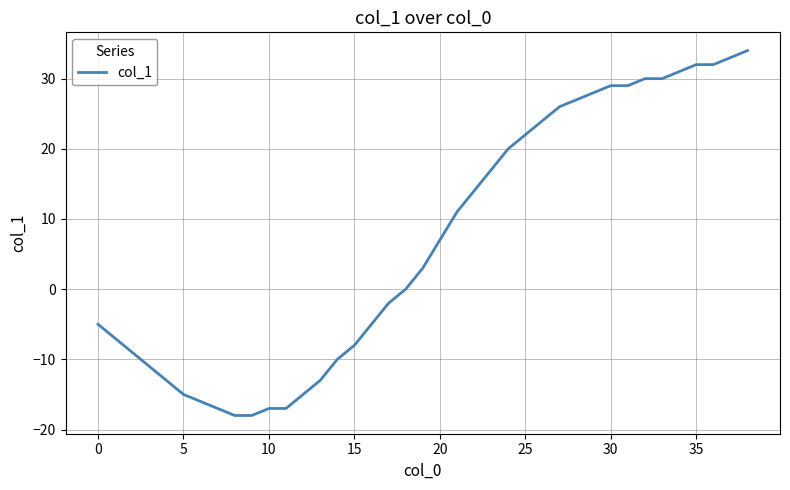

How many categories are shown in the chart?

39